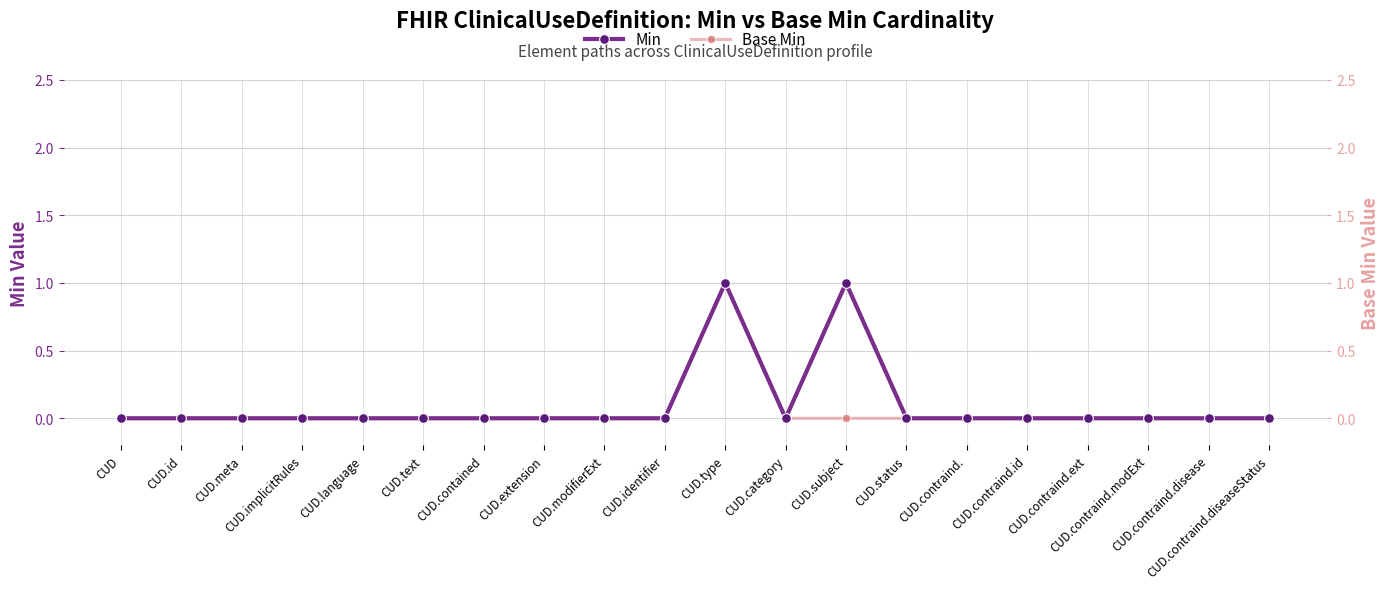

True or false: Base Min and Min cross at least once.

False